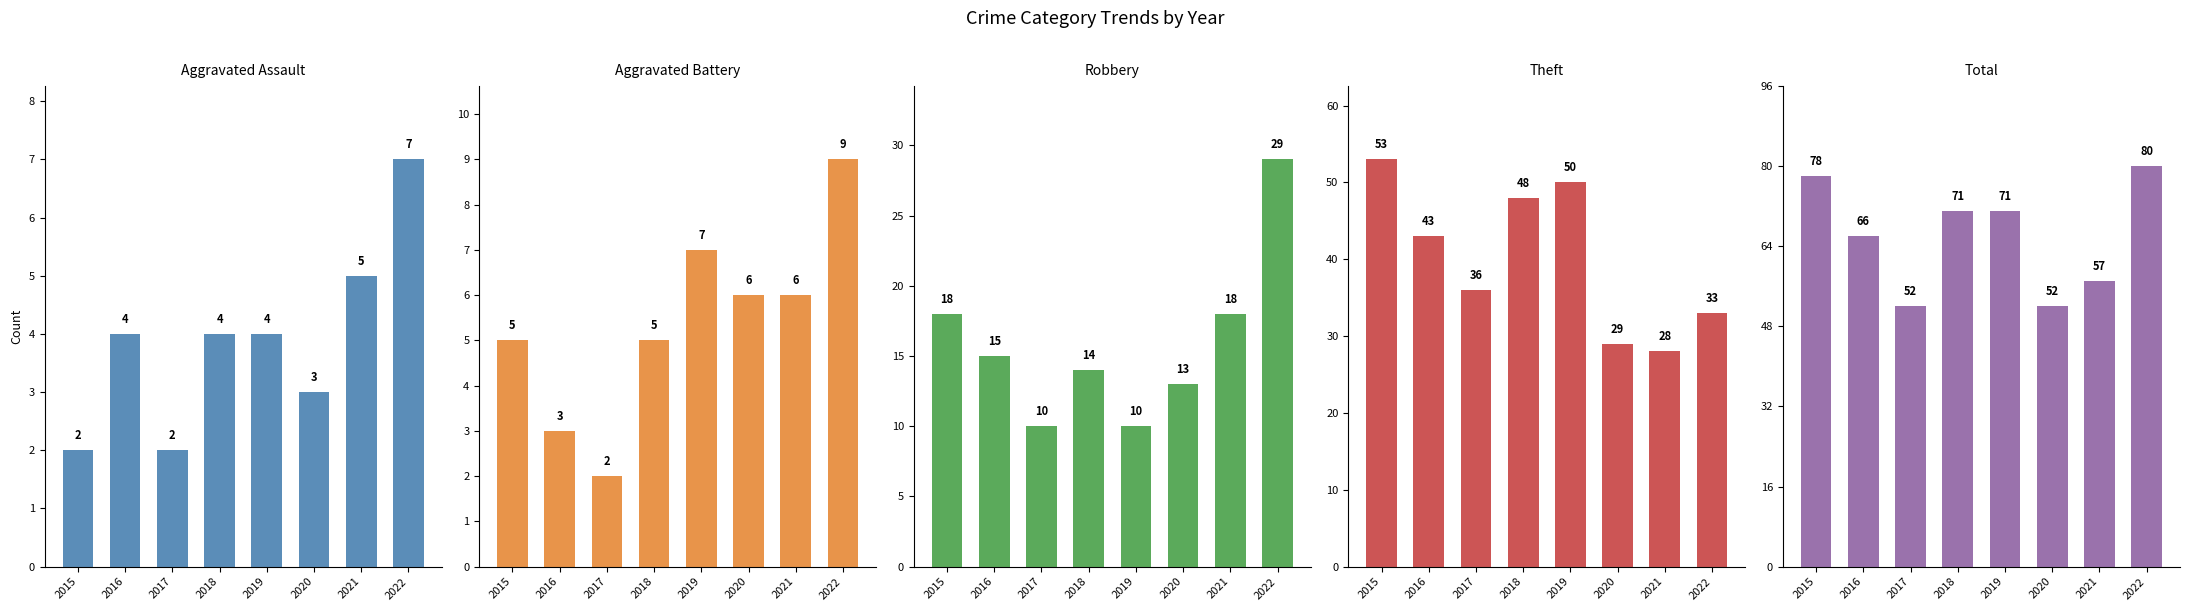

How many groups of bars are there?

8